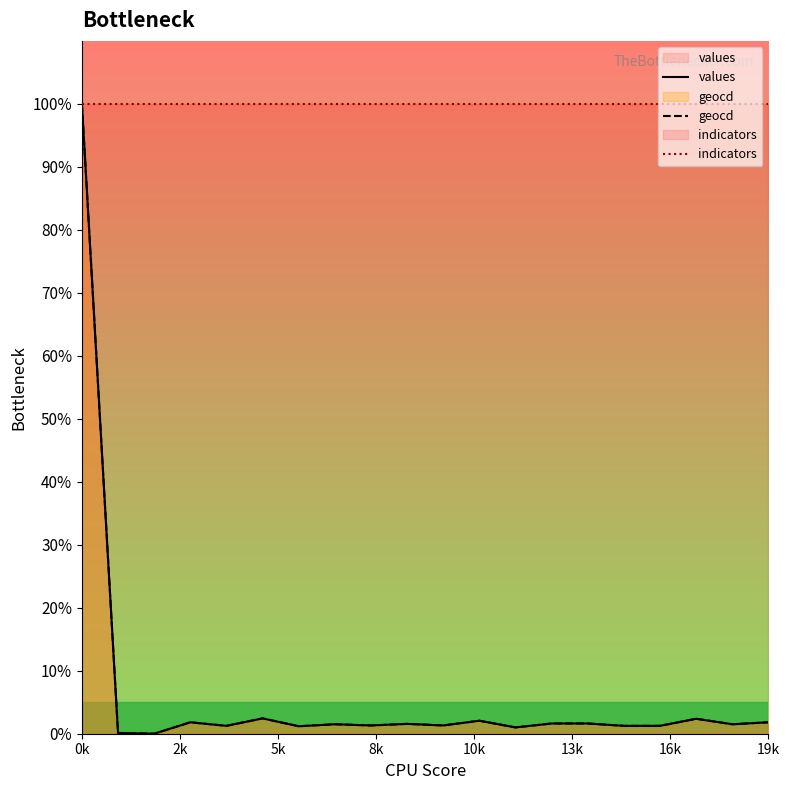

What is the approximate value of values at 8?

1.3